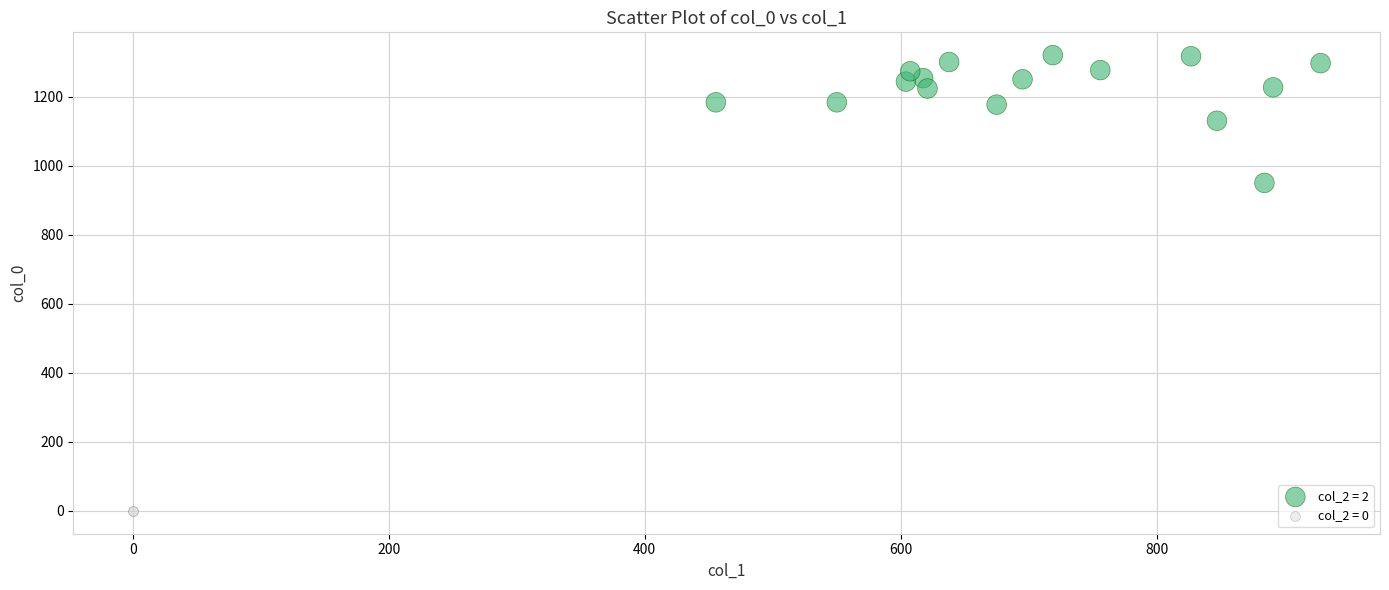

What are all the series names shown in the legend?

col_2 = 2, col_2 = 0